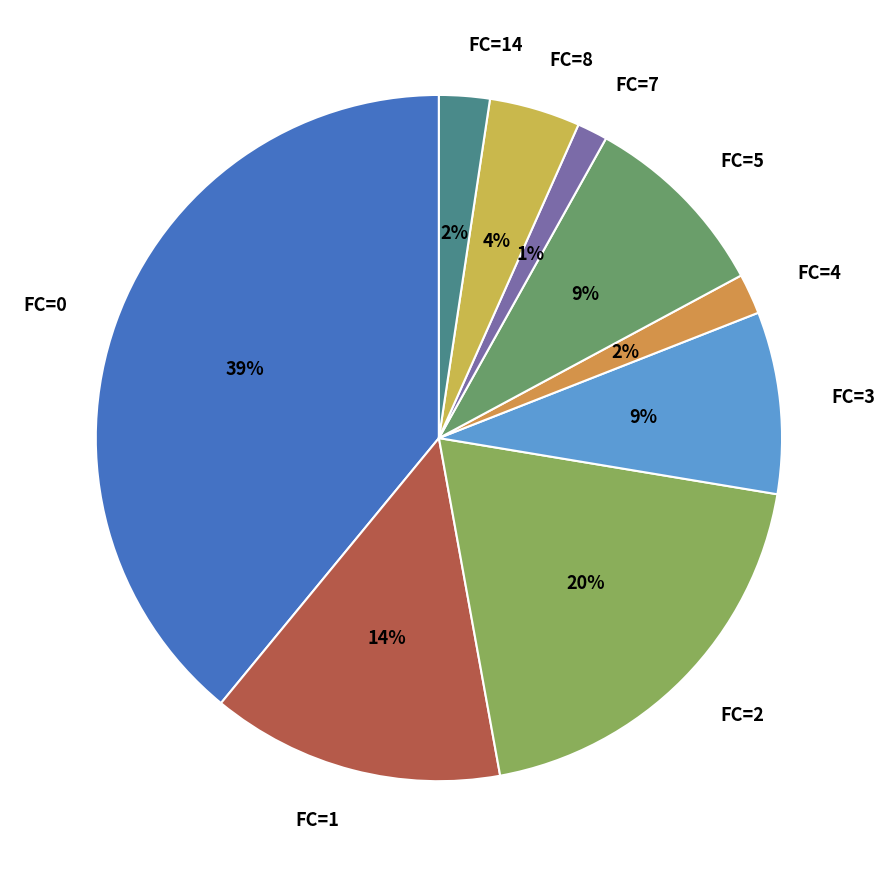

To the nearest percent, what is the difference between the largest and smallest slice percentages?

38%